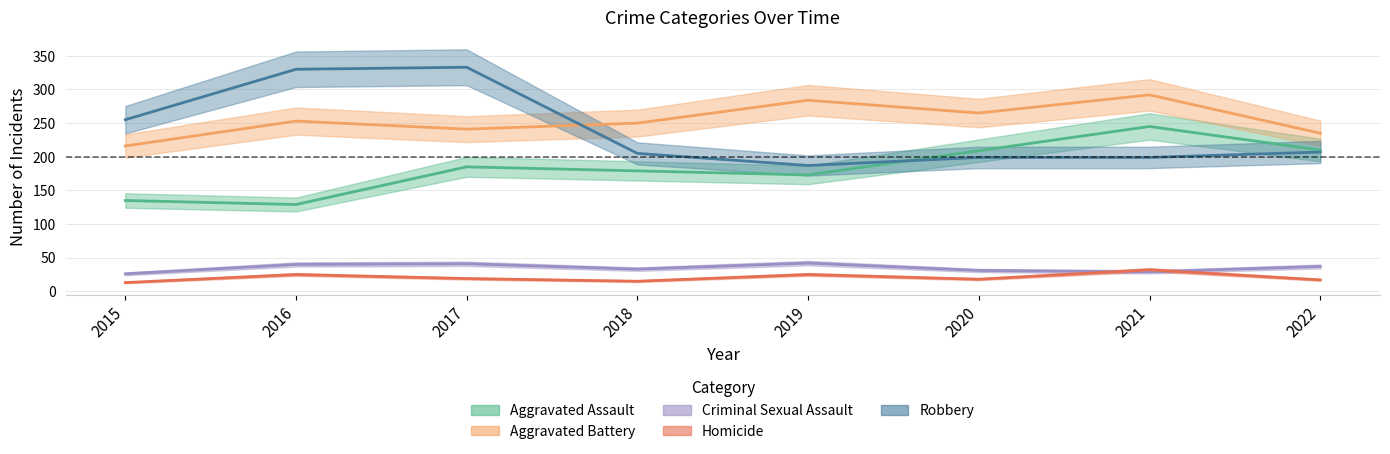

The value of Robbery at 2018 is 295. True or false?

False